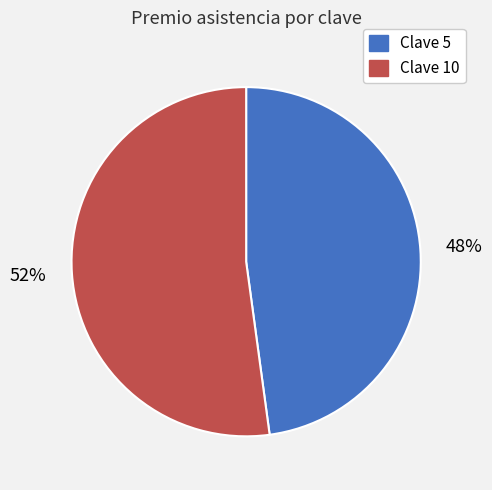

Does any single category account for the majority?

Yes